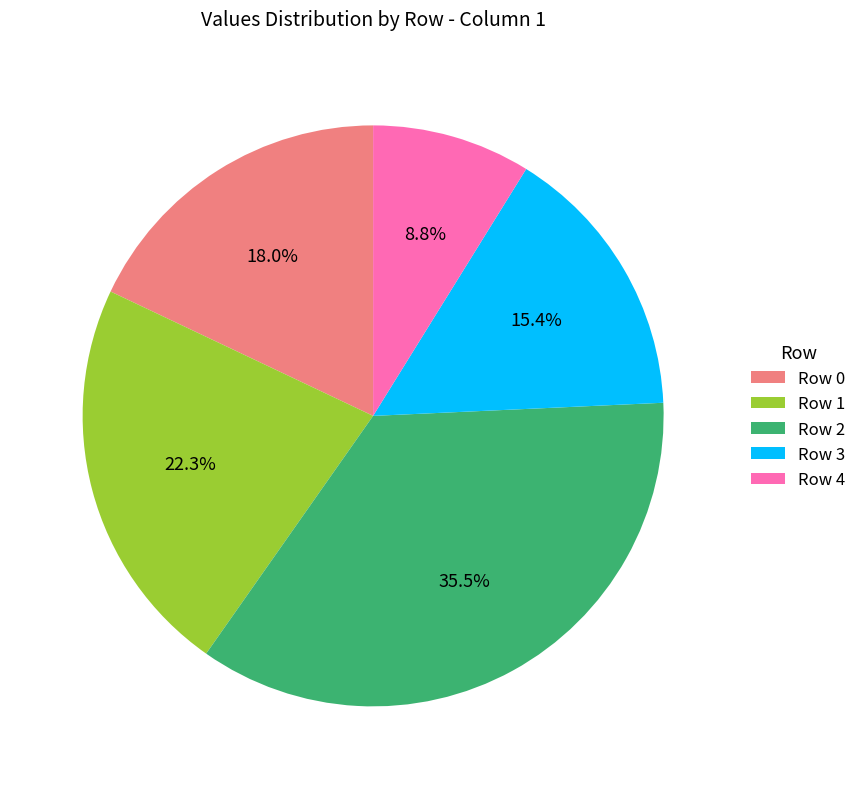

What is the smallest slice in the pie chart?

Row 4